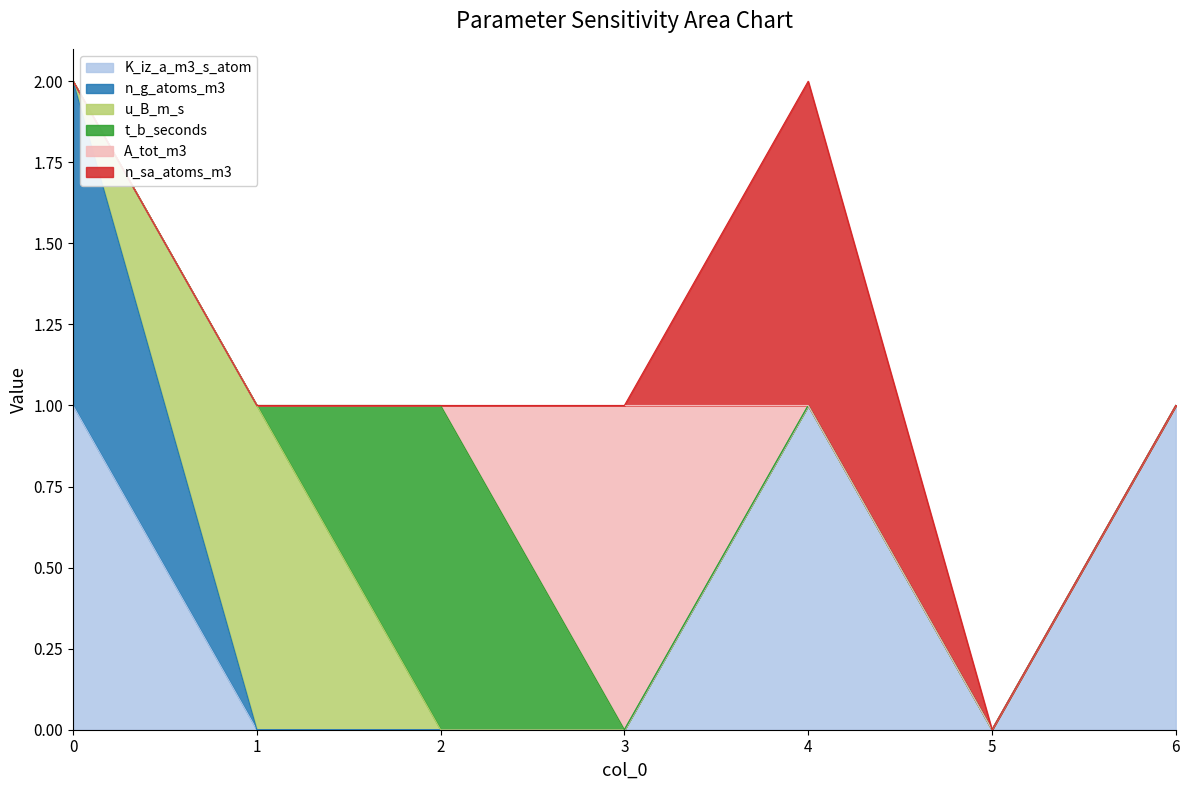

Rank the series at 2 from highest to lowest value.

t_b_seconds, K_iz_a_m3_s_atom, n_g_atoms_m3, u_B_m_s, A_tot_m3, n_sa_atoms_m3